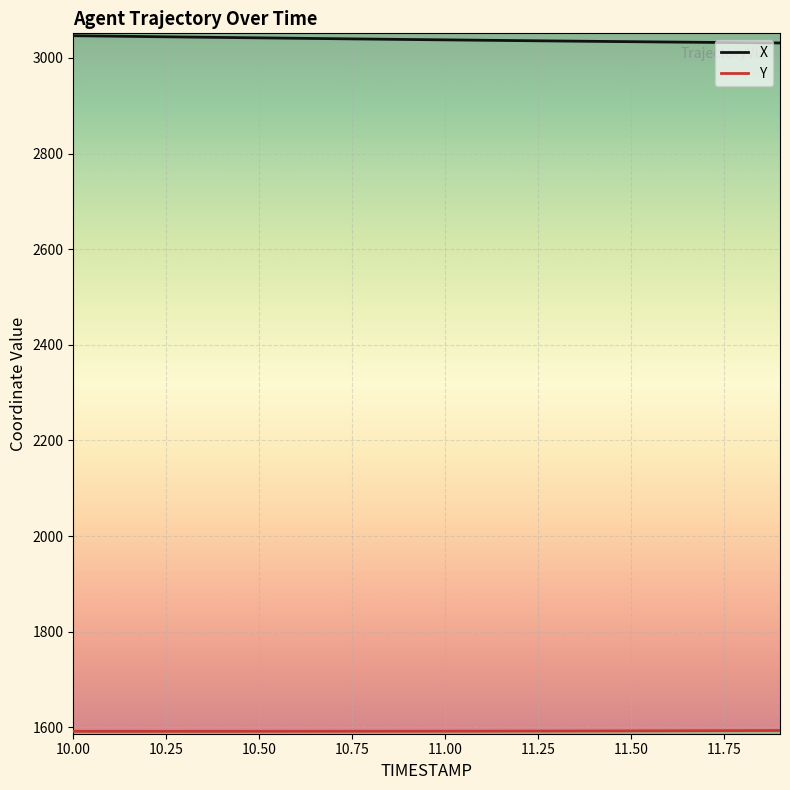

Does the chart display data point markers on the line(s)?

No